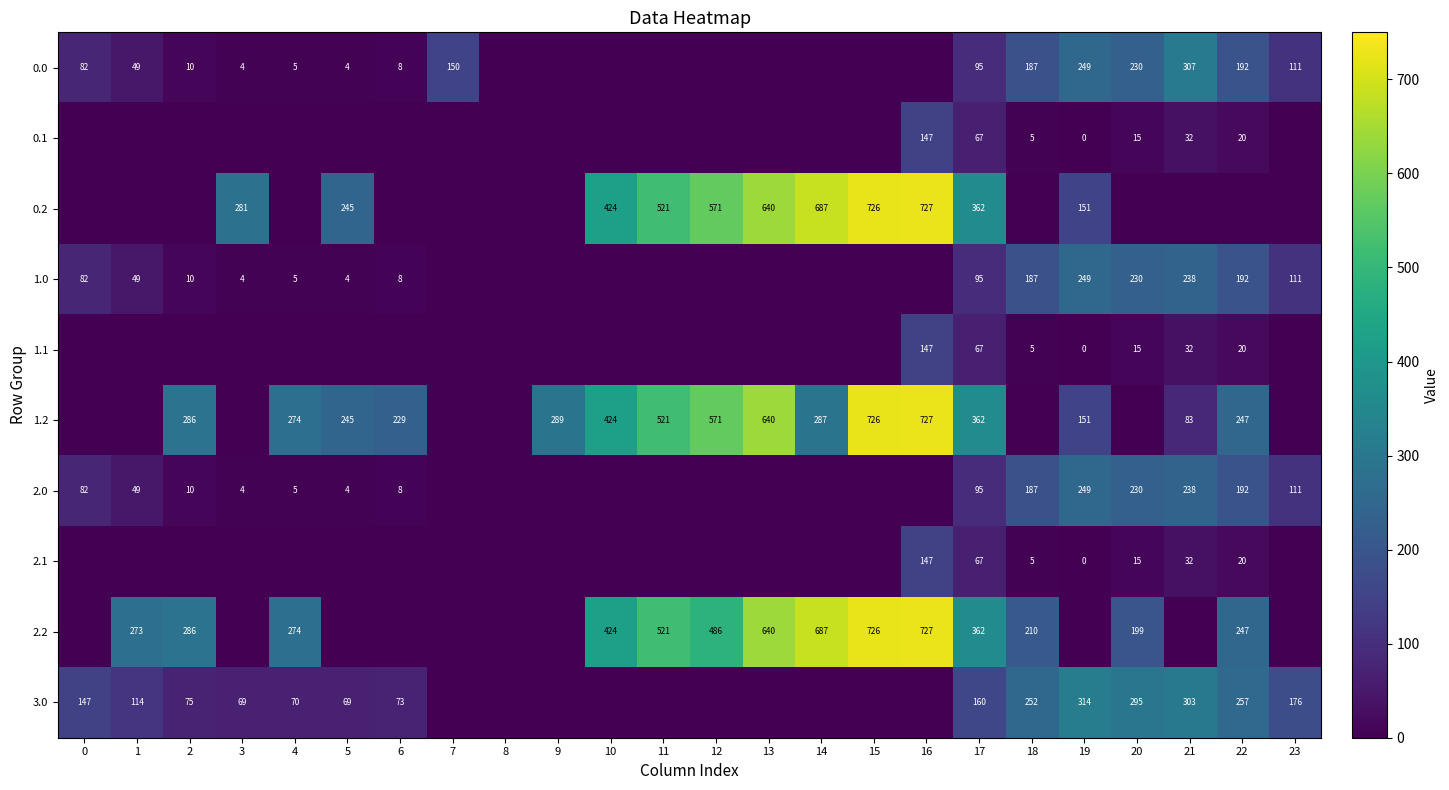

What is the difference between the 3.0 values at 0 and 21?

156